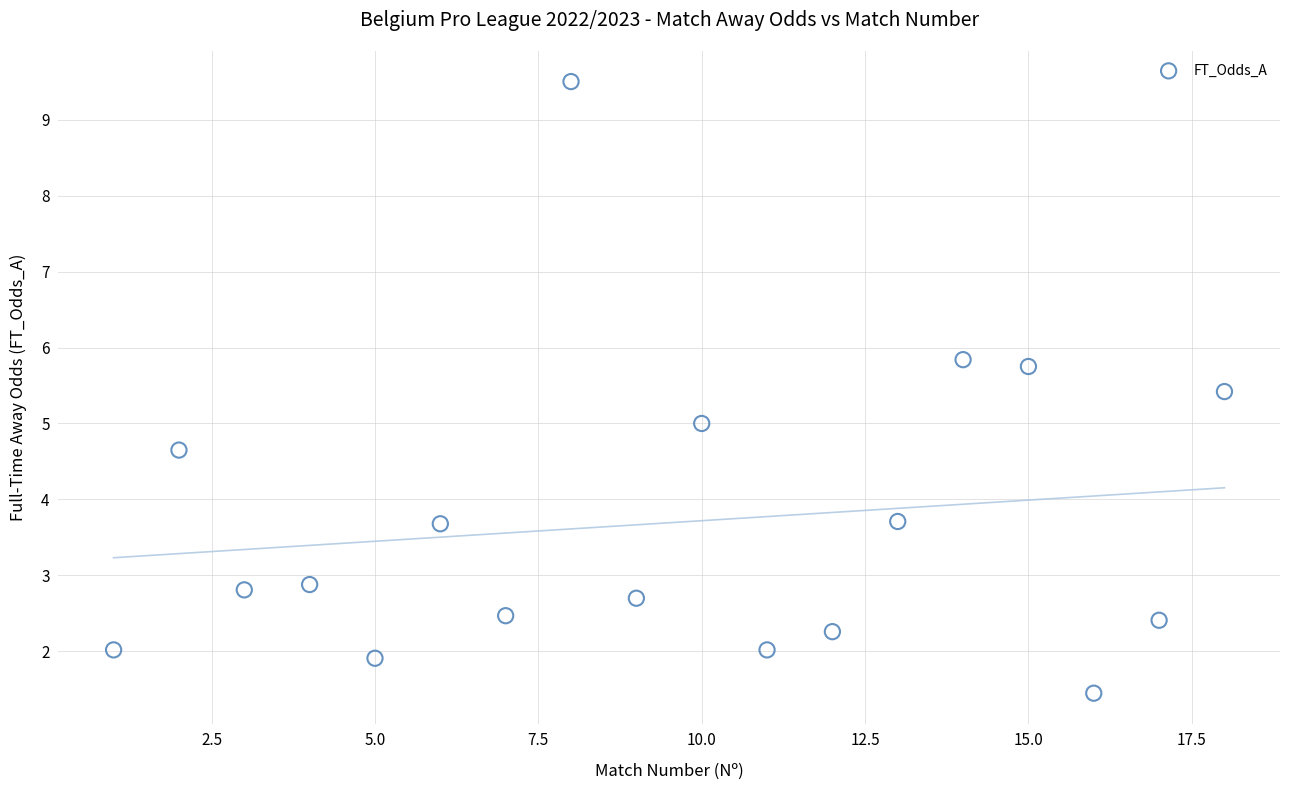

What is the range of X values (max minus min)?

17.0